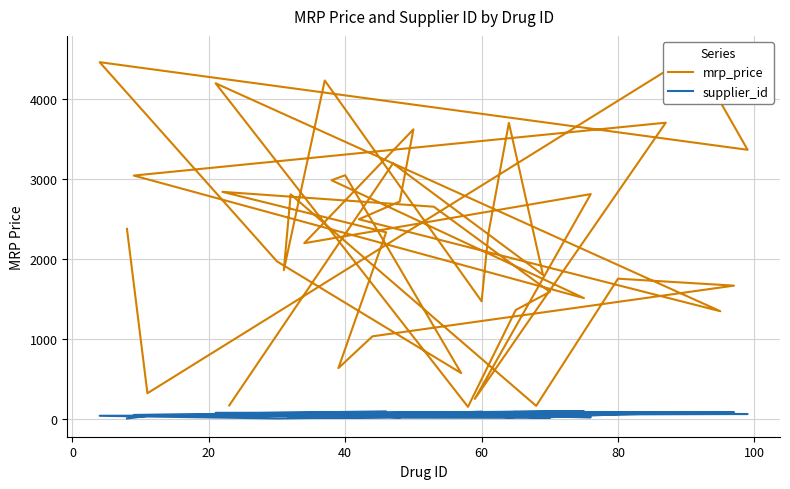

What value does the supplier_id series have at 40?

78